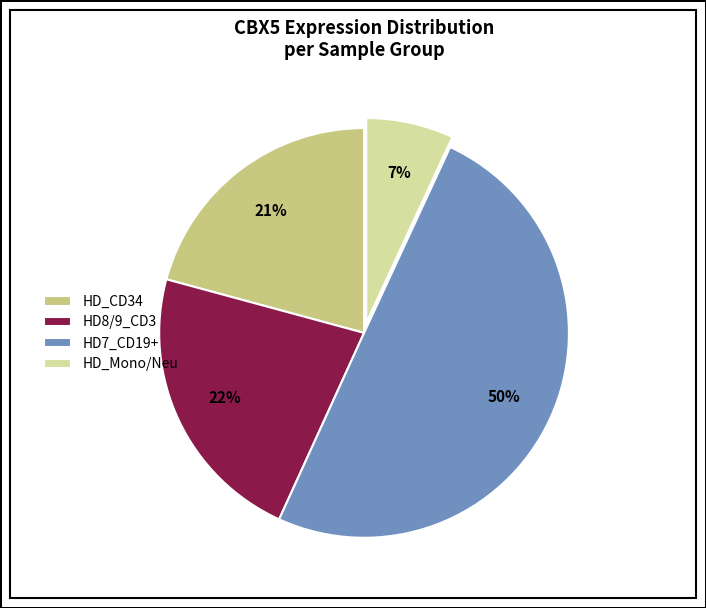

Approximately how many times larger is the value at HD7_CD19+ compared to HD_CD34?

2.4